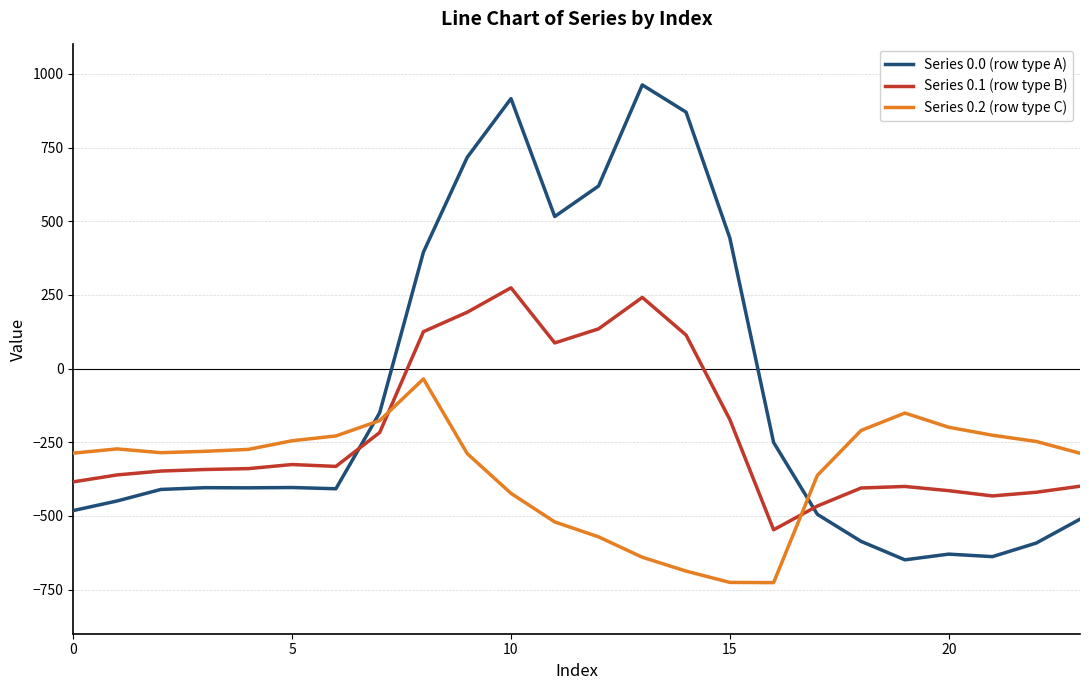

What is the difference between the maximum and minimum values in the Series 0.1 (row type B) series?

821.4